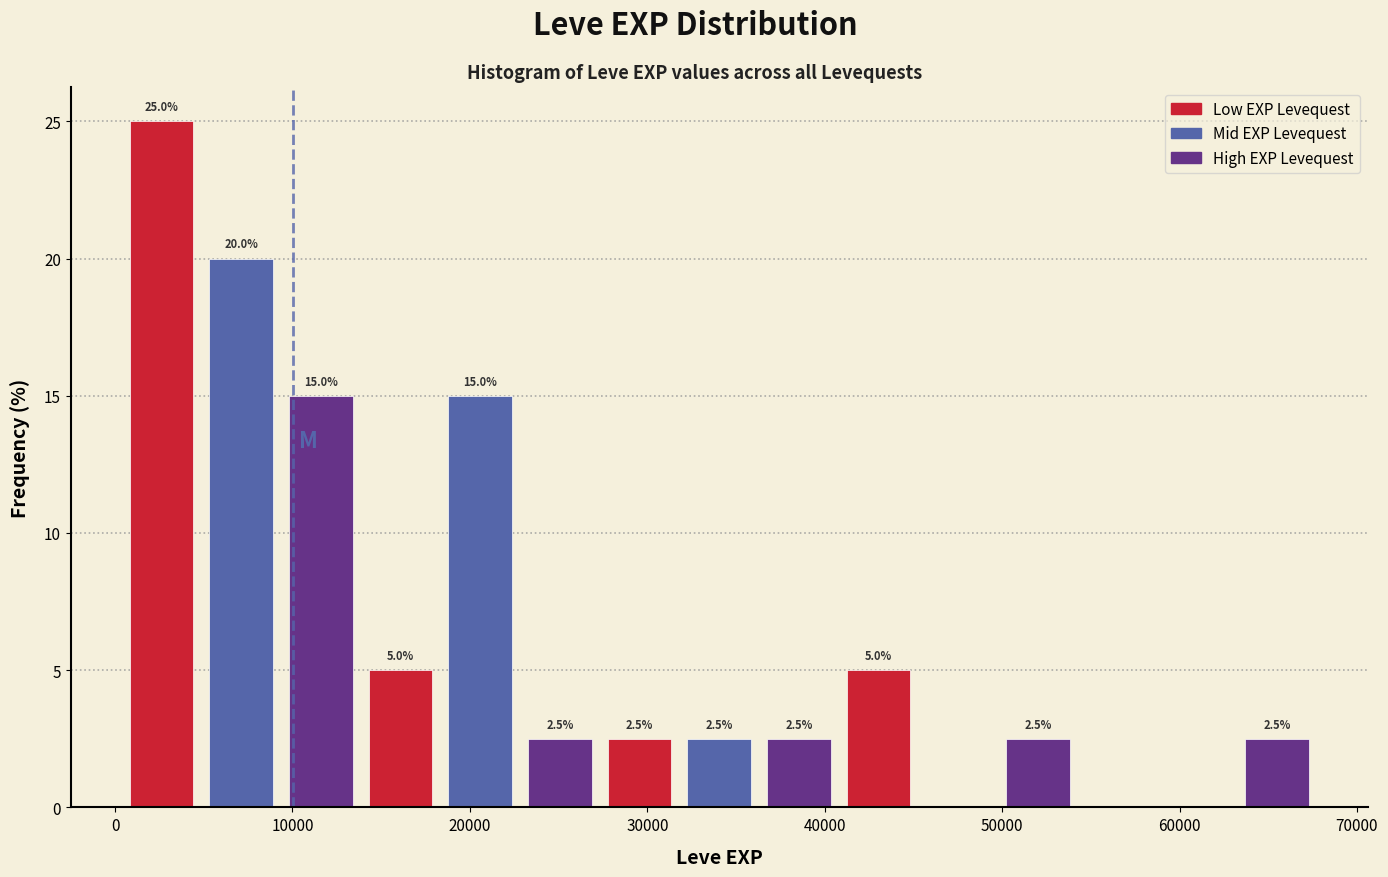

Over which range of the x-axis is the bar tallest?

0 to 5000